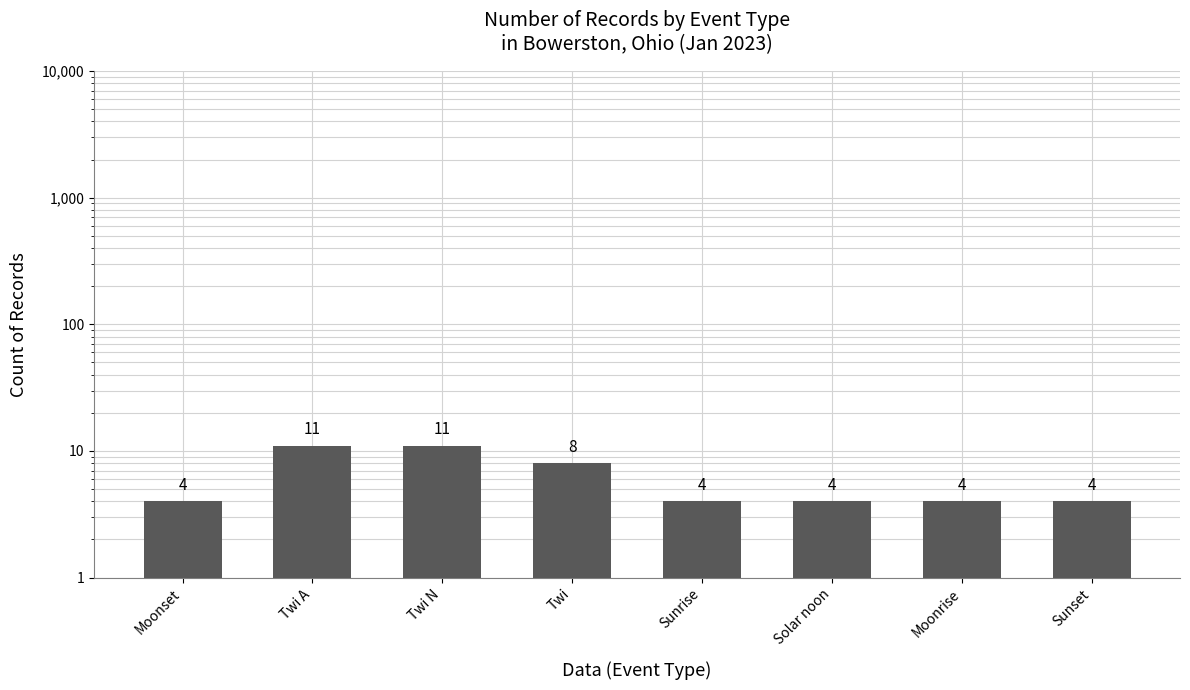

Between Twi N and Solar noon, which is larger?

Twi N